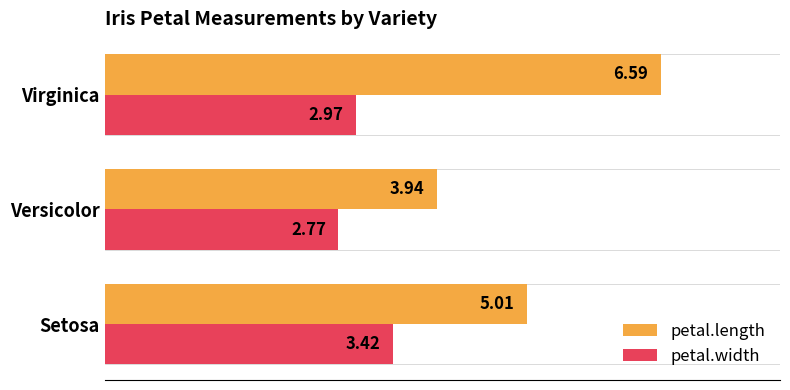

At which category is the sum across all series the highest?

Virginica